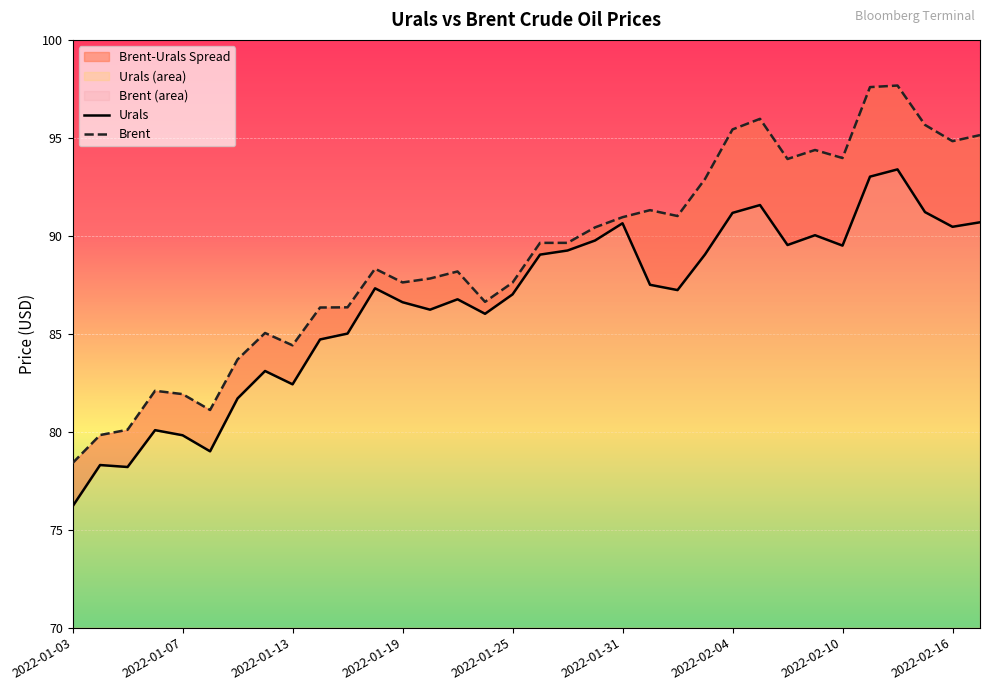

What is the average value of the Urals series?

86.5